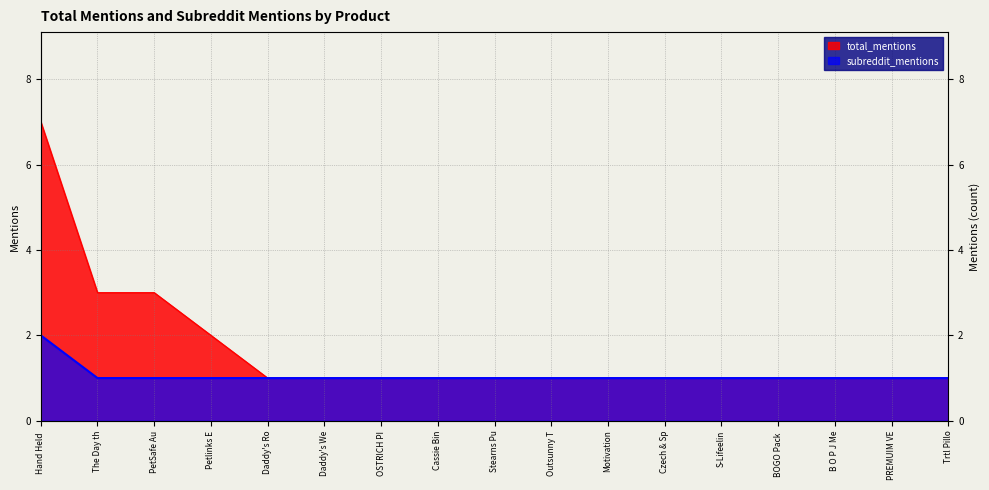

Does the chart have visible grid lines?

Yes